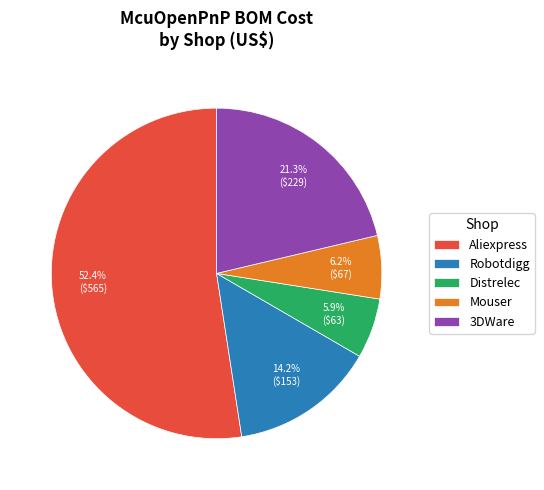

What percentage is the Aliexpress slice, to the nearest percent?

52%